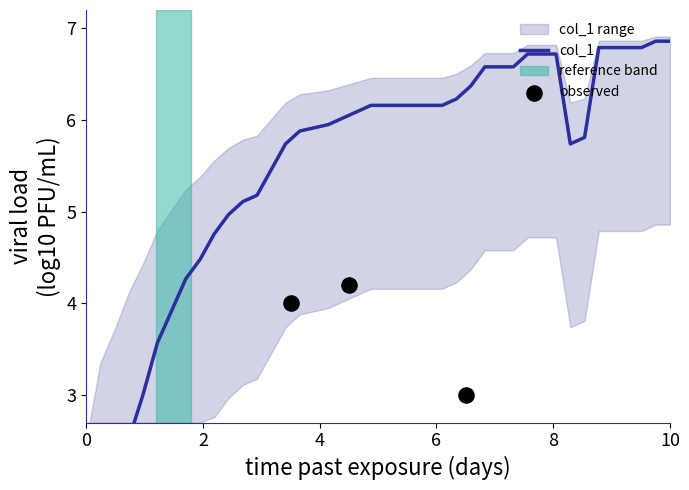

Which has a higher value, 6 or 21?

21